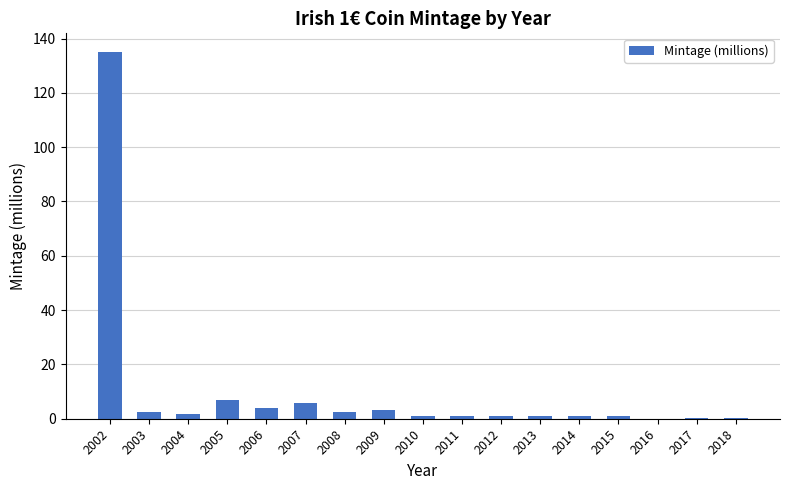

Are the bars horizontal?

No